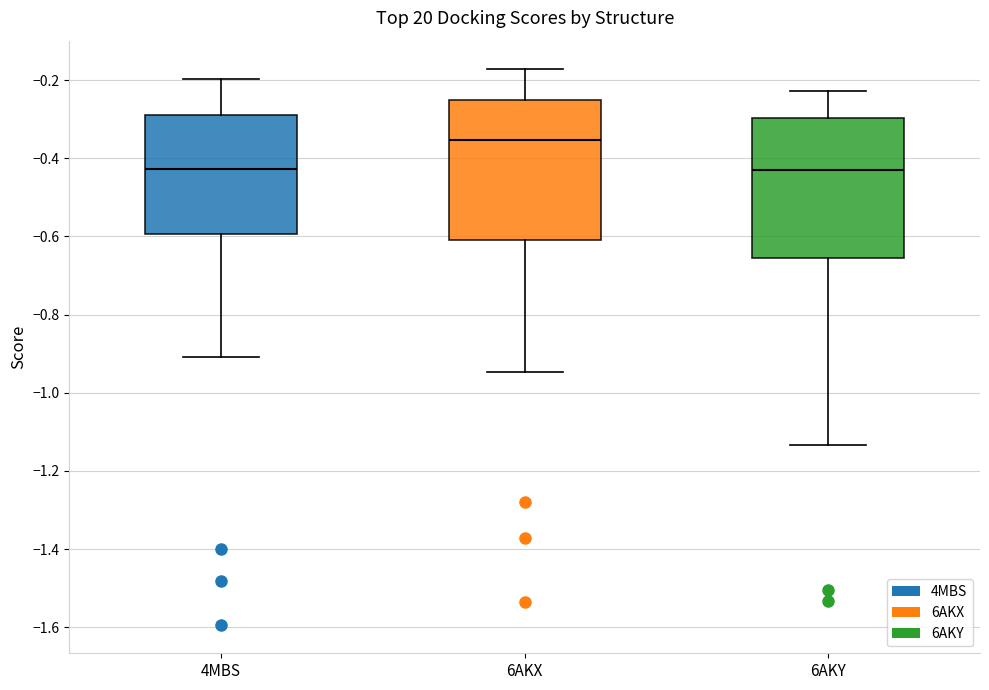

Where is the upper edge of the box for 6AKX on the y-axis? The values are not printed on the chart, so give them approximately, as read against the axis.

-0.26